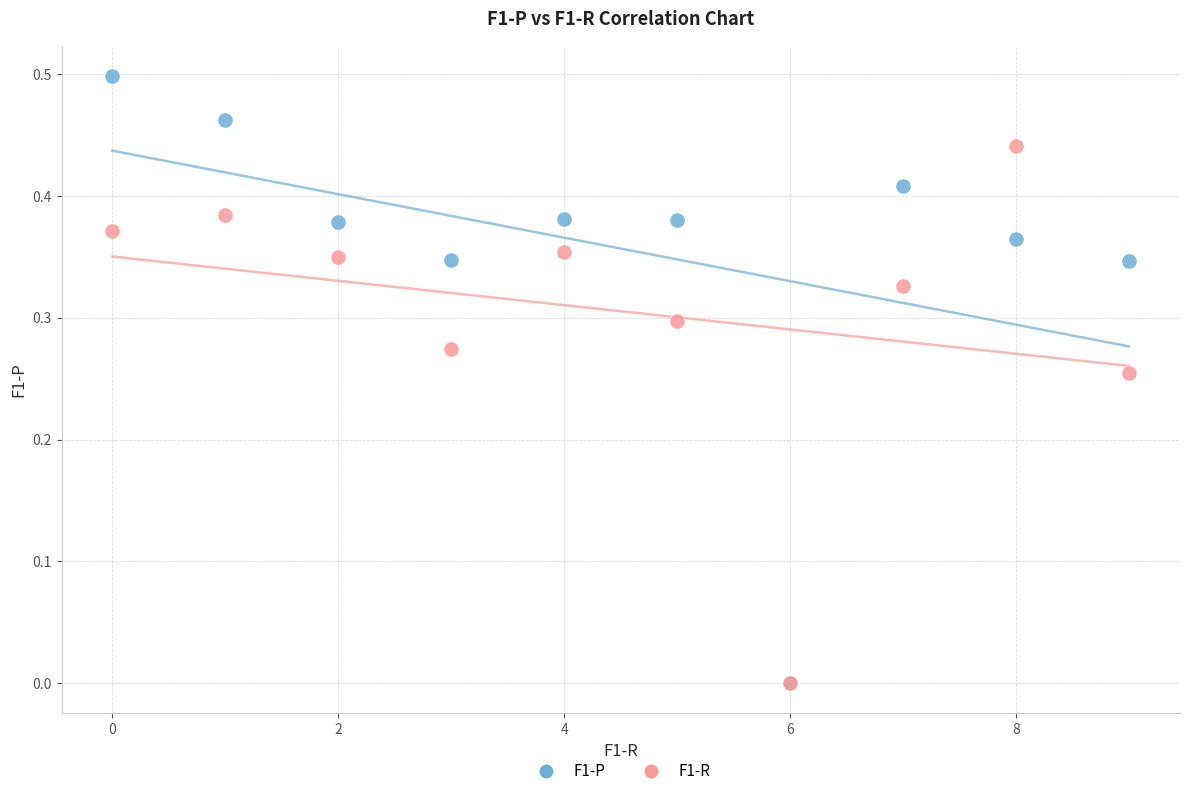

What are all the series names shown in the legend?

F1-P, F1-R